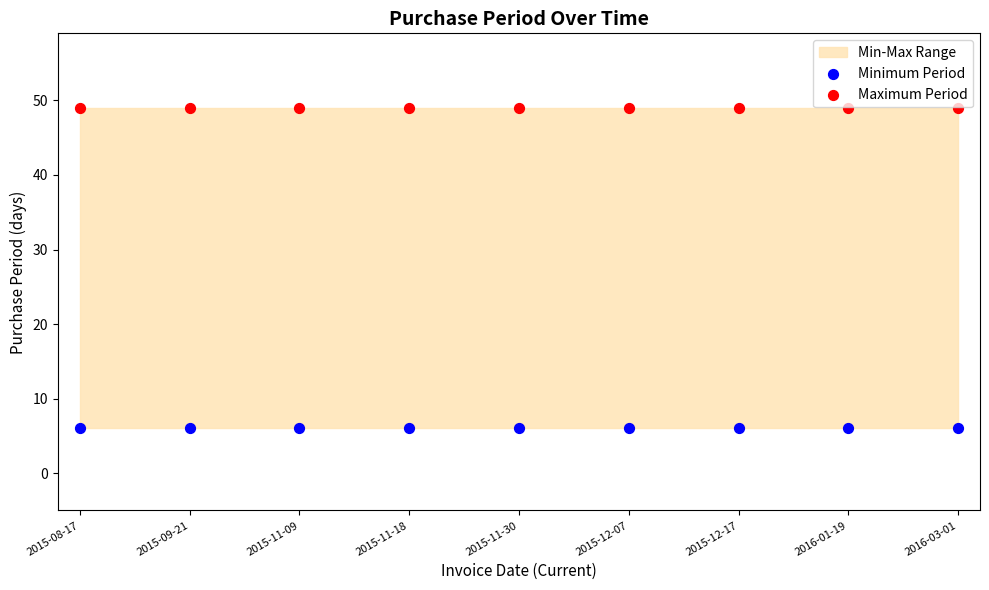

Which series reaches the maximum Y coordinate?

Maximum Period